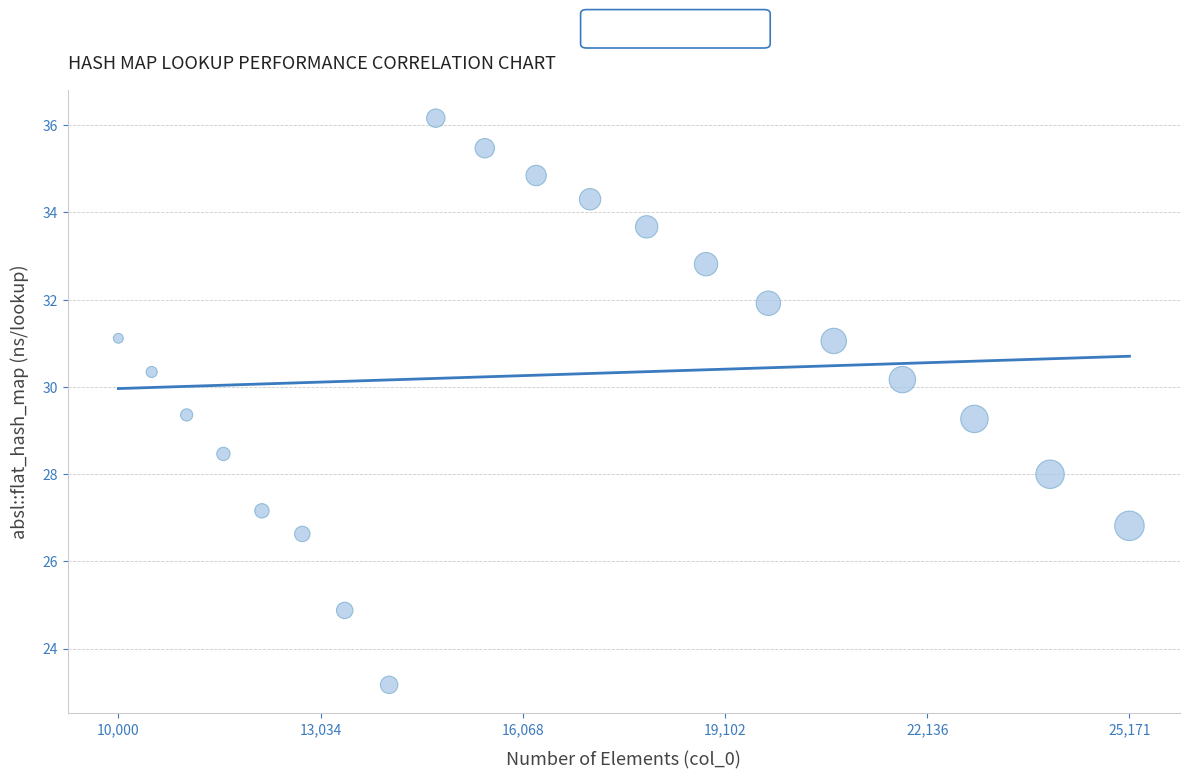

What is the range of Y values (max minus min)?

13.0